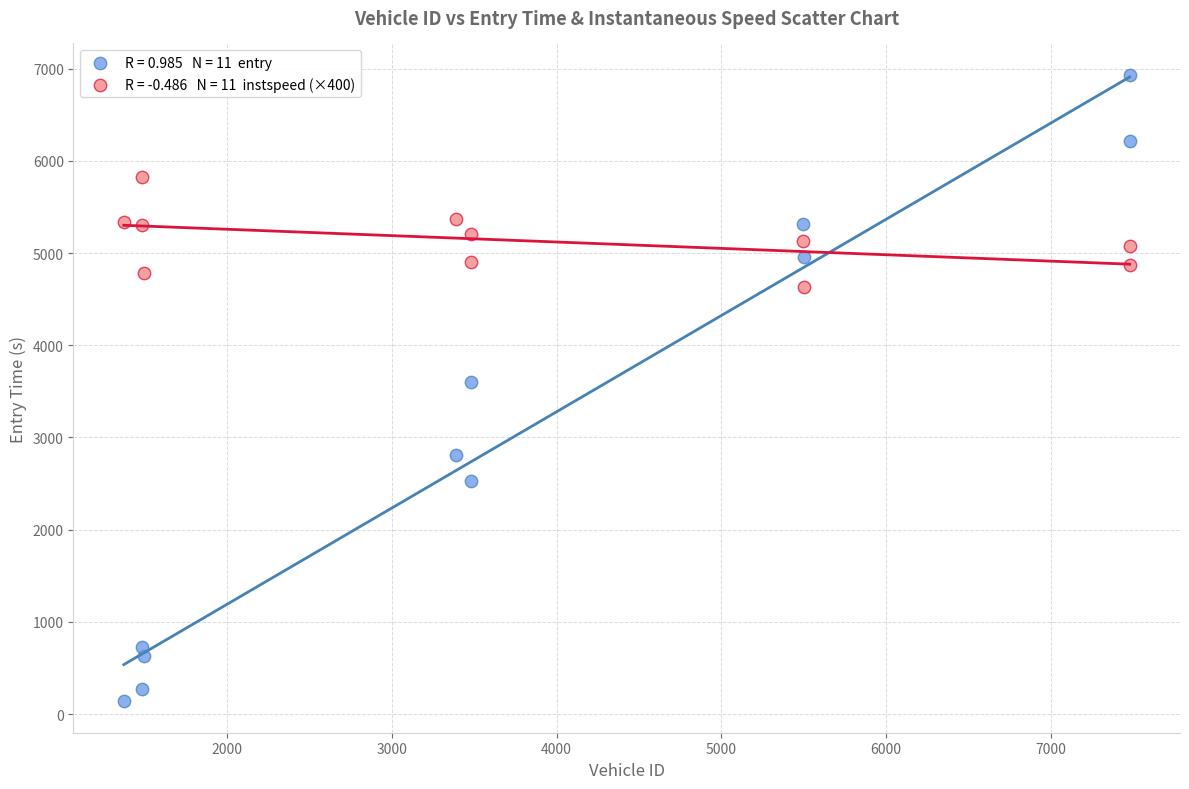

Across all data points, what is the range of Y values (max minus min)?

6795.5